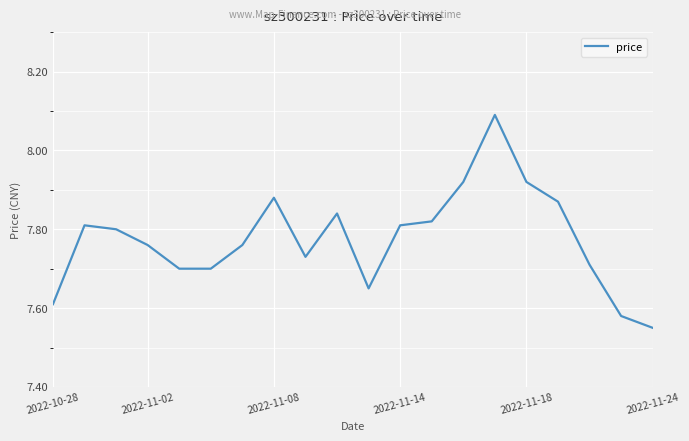

What is the difference between the maximum and minimum values?

0.5